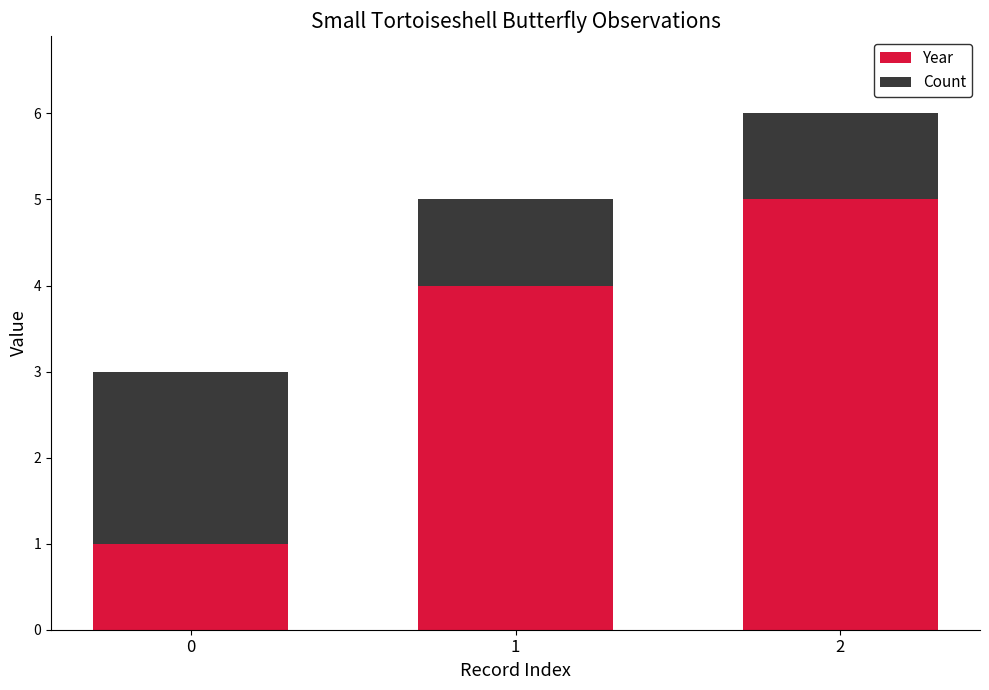

Are the bars grouped side by side (vs. stacked)?

No